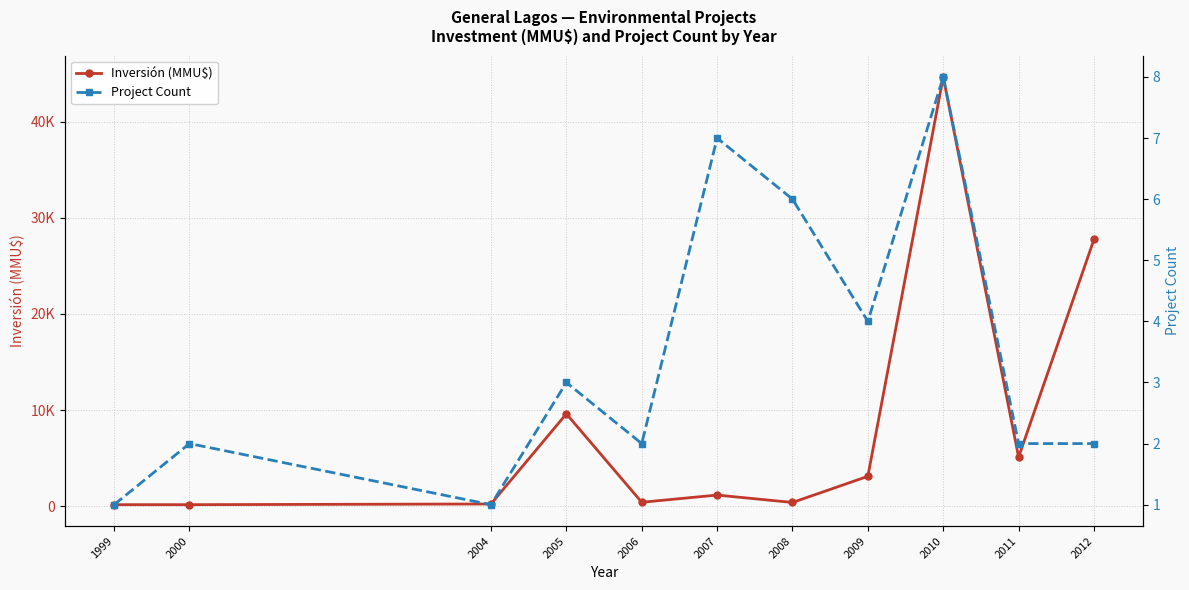

At which category does the chart reach its minimum across all series?

1999